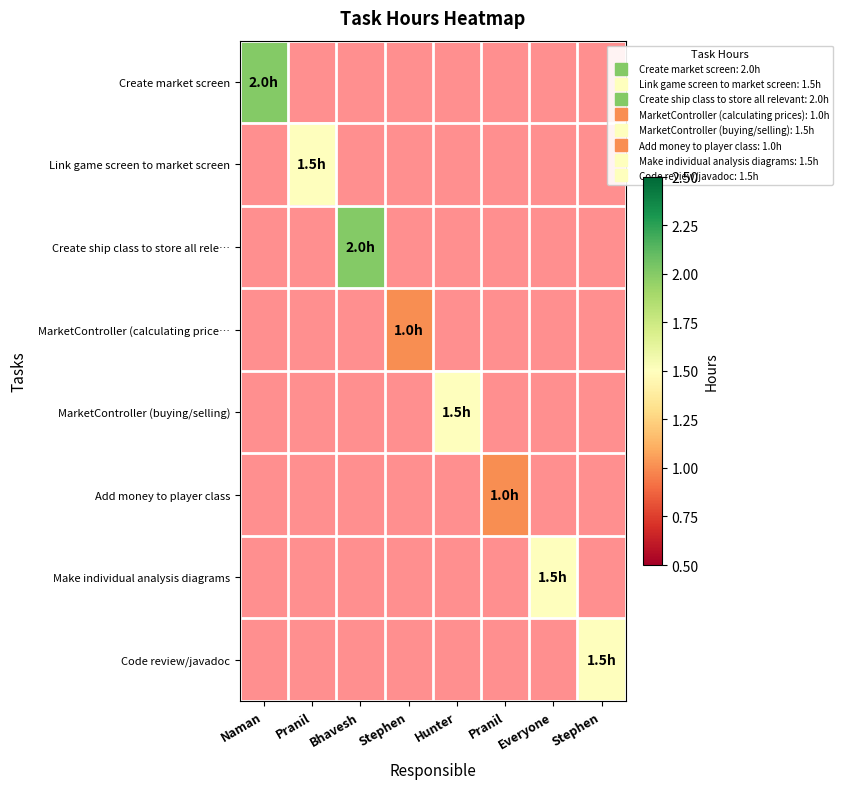

At how many categories does at least one series exceed 0?

8